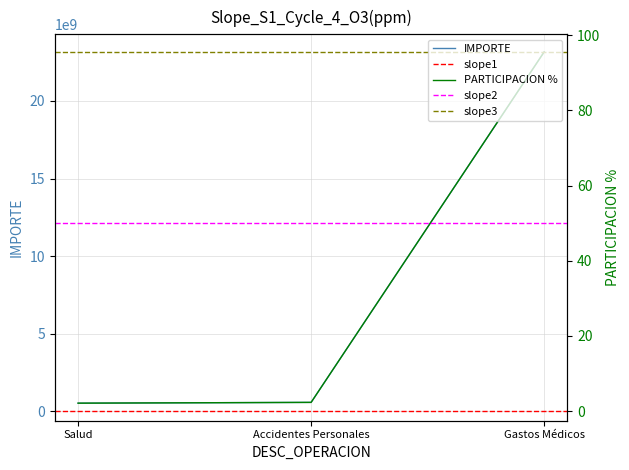

Which has a higher value, Gastos Médicos or Accidentes Personales?

Gastos Médicos